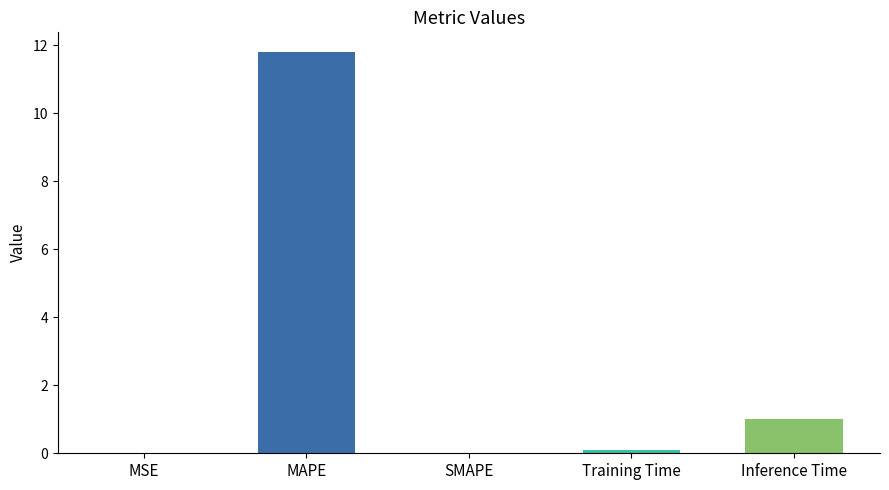

Which label corresponds to the largest value in the chart?

MAPE